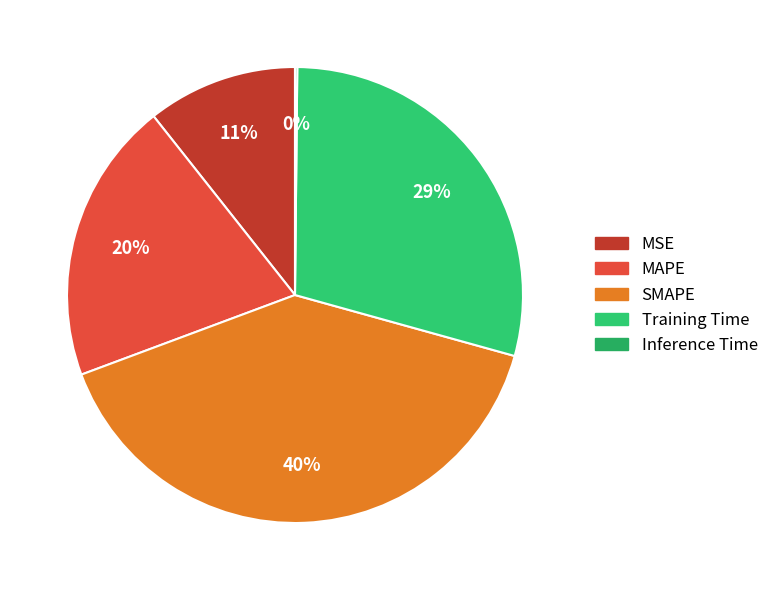

To the nearest percent, what percentage of the pie is SMAPE?

40%